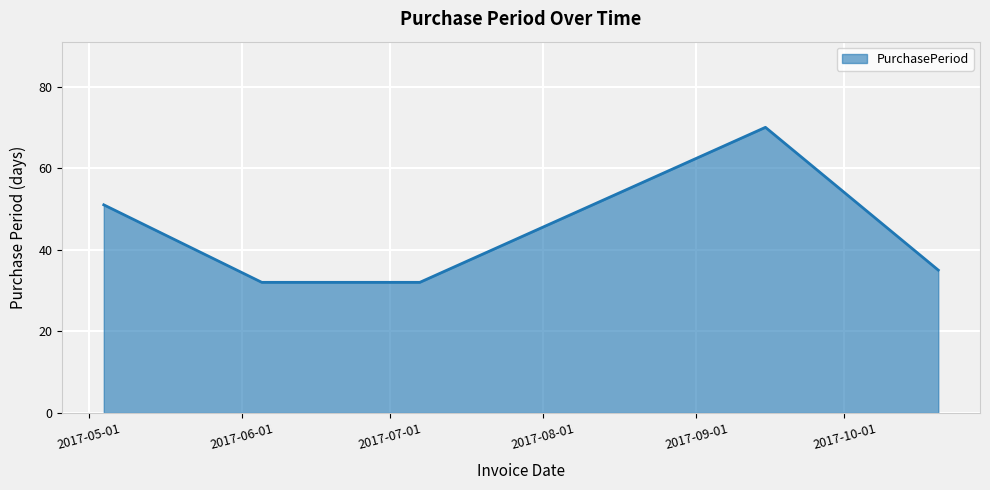

How many categories are shown in the chart?

5